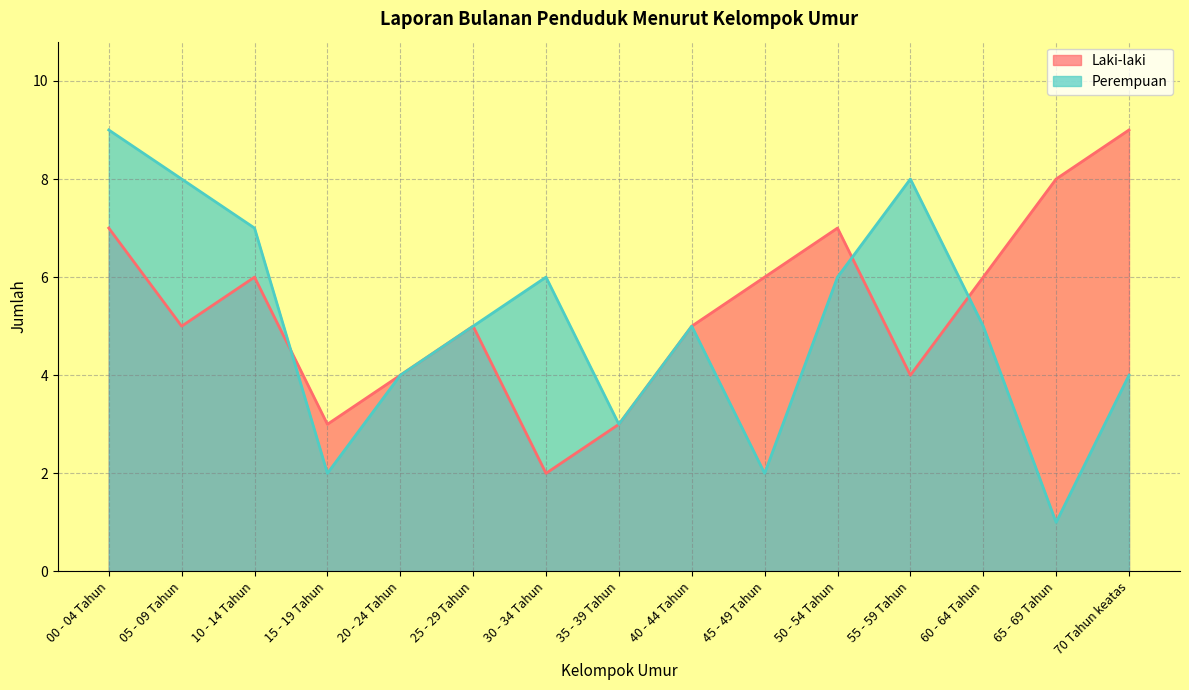

List the labels in order of Laki-laki value, smallest first.

30 - 34 Tahun, 15 - 19 Tahun, 35 - 39 Tahun, 20 - 24 Tahun, 55 - 59 Tahun, 05 - 09 Tahun, 25 - 29 Tahun, 40 - 44 Tahun, 10 - 14 Tahun, 45 - 49 Tahun, 60 - 64 Tahun, 00 - 04 Tahun, 50 - 54 Tahun, 65 - 69 Tahun, 70 Tahun keatas